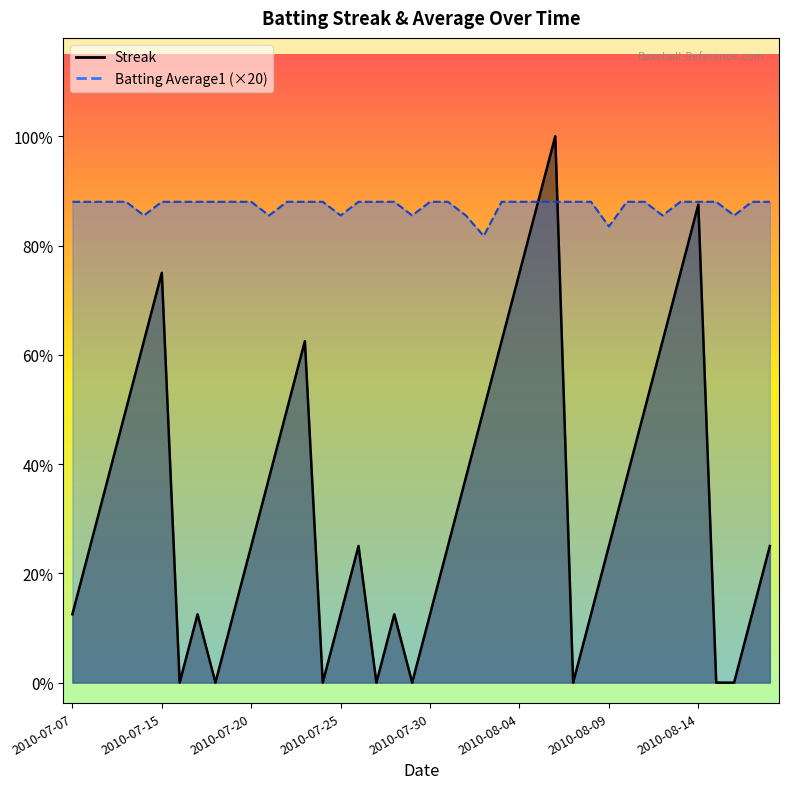

True or false: Streak has more than 1 interior local peaks.

True